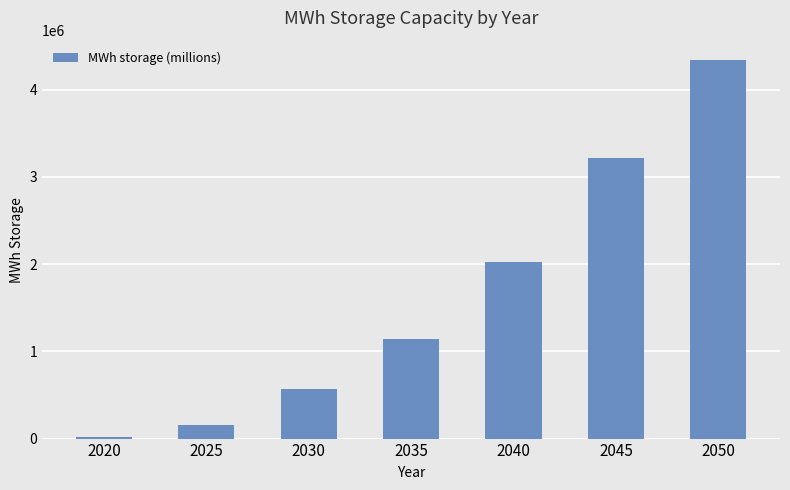

What is the sum of the values at 2050 and 2040?

6369047.6